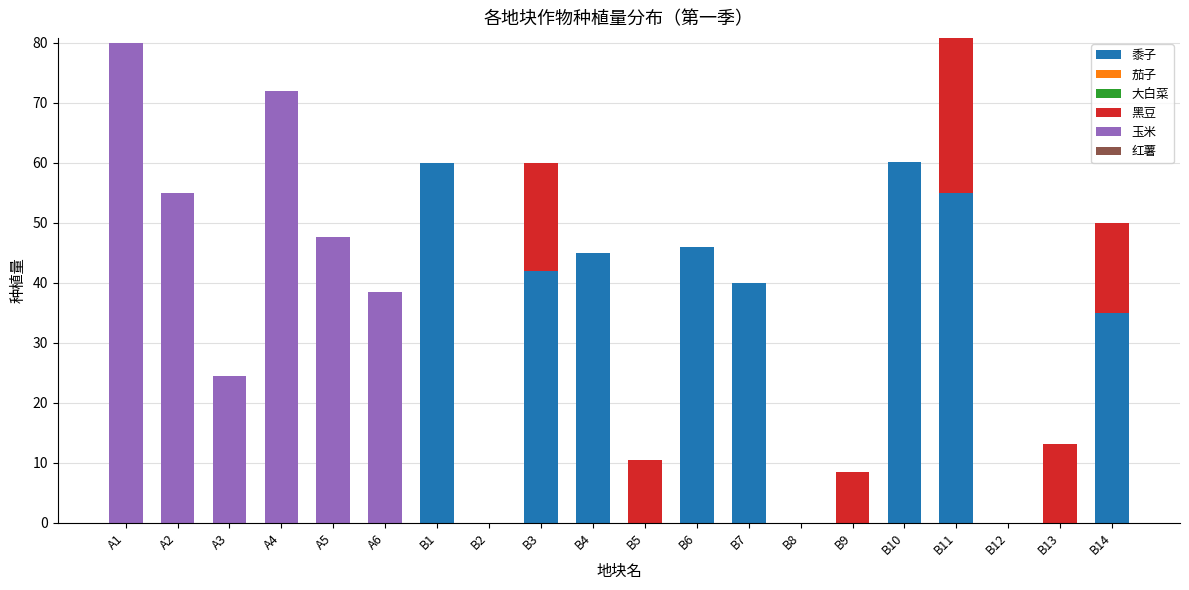

The value of 黍子 at A1 is -35.1. True or false?

False